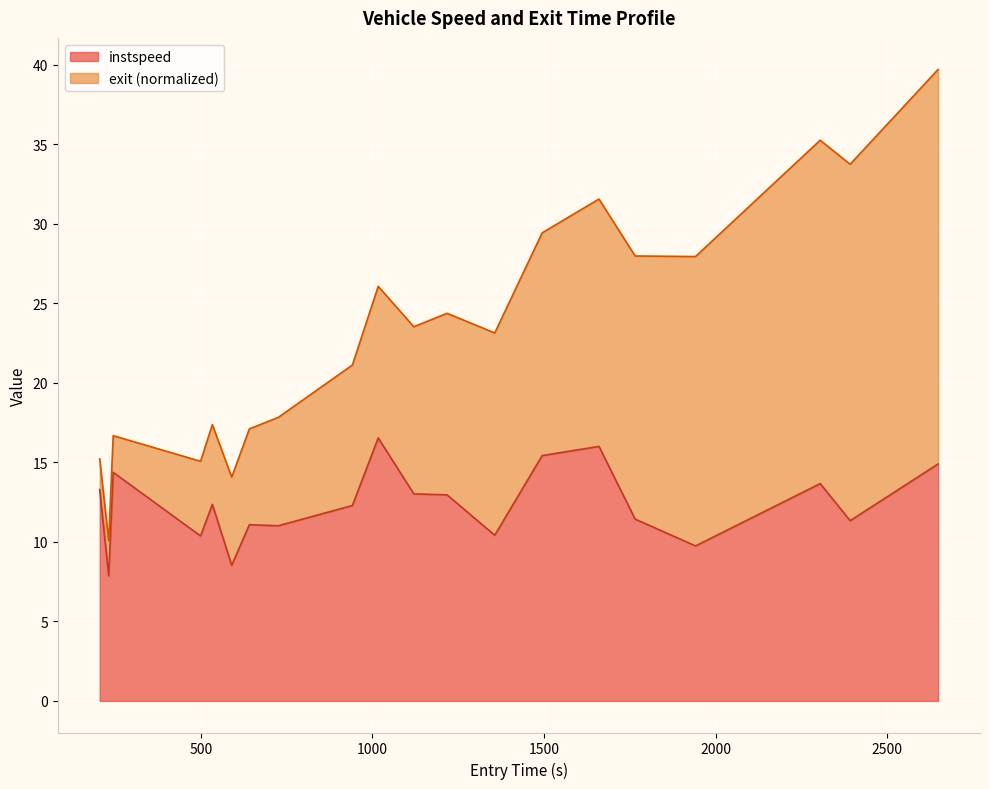

Where does the data first go above 12?

21.0